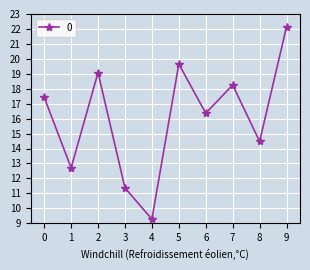

Reading left to right, list all the values displayed in this chart.

17.4	12.7	19.1	11.4	9.3	19.7	16.4	18.3	14.5	22.1